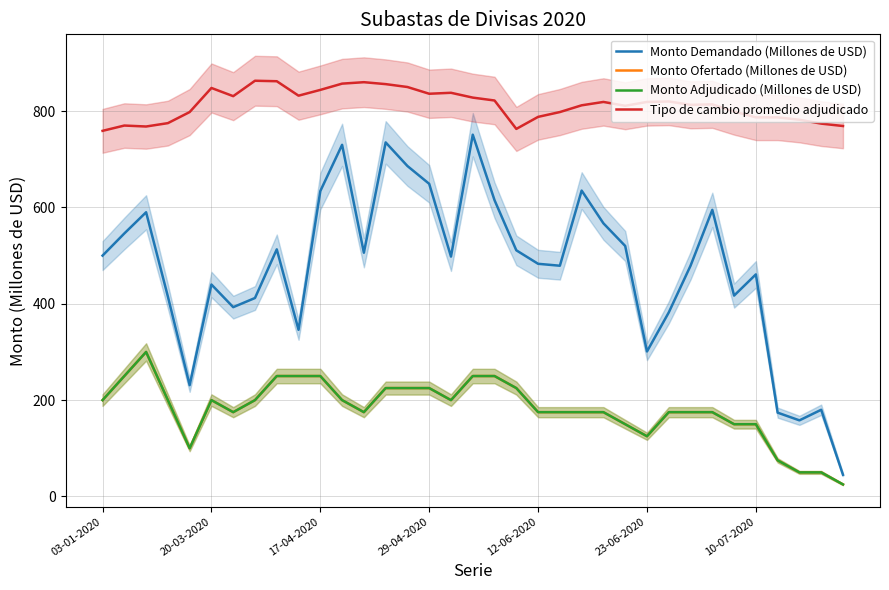

How many lines are shown in the chart?

4